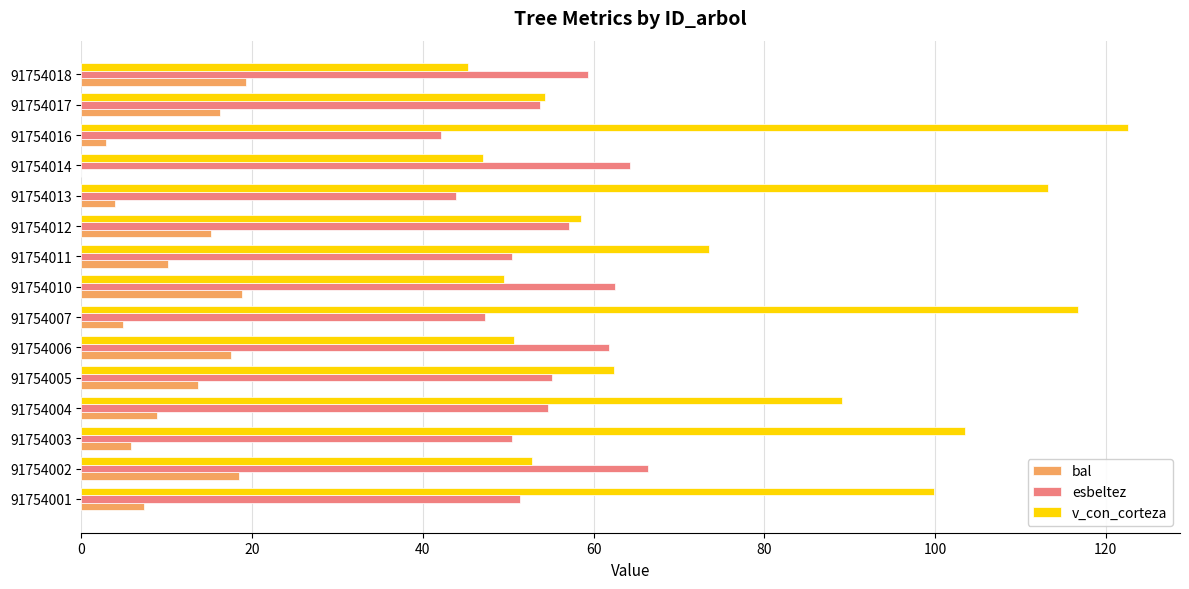

What value does the esbeltez series have at 91754002?

66.4